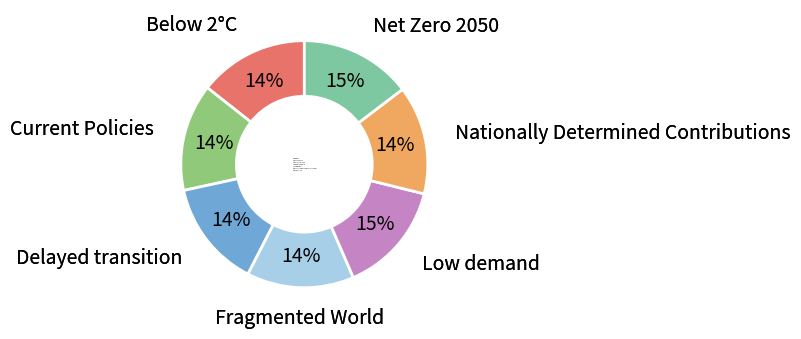

True or false: Nationally Determined Contributions accounts for 9% of the total.

False